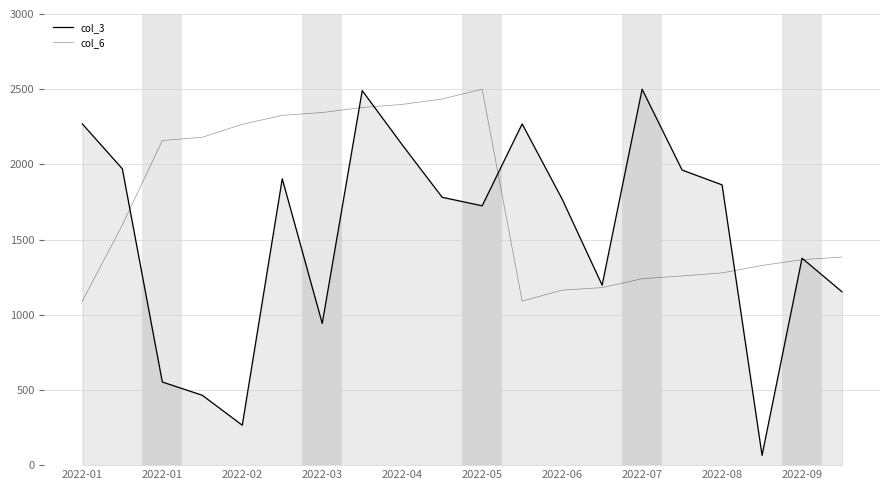

How many lines are shown in the chart?

2